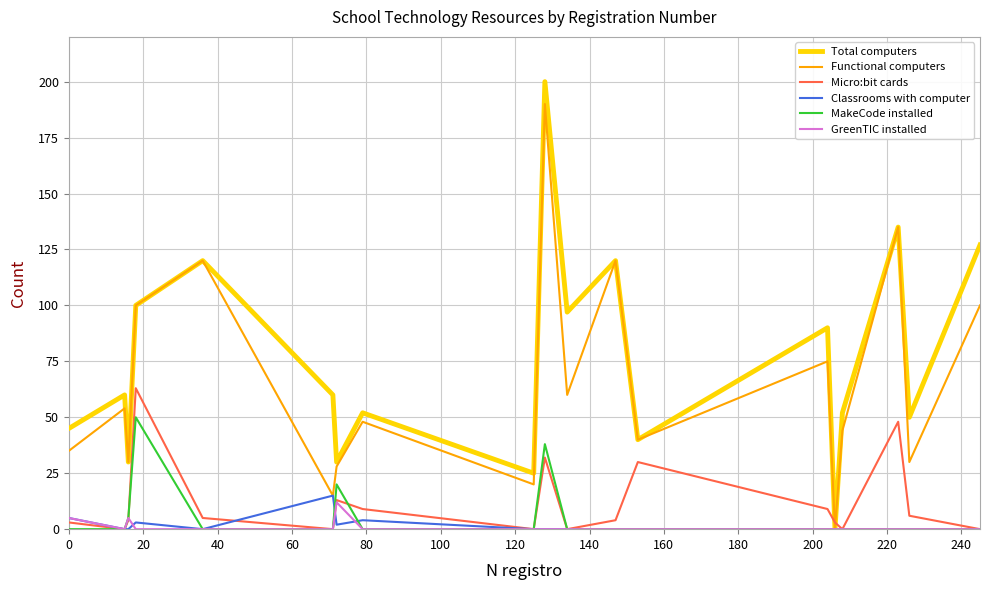

Does the chart display data point markers on the line(s)?

No